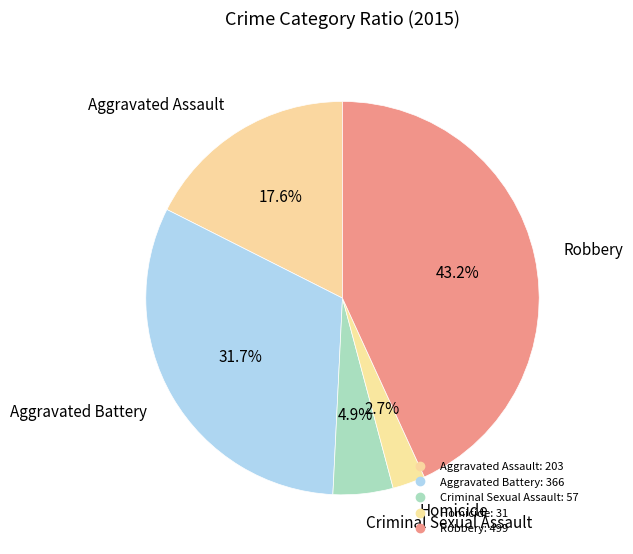

Does Aggravated Assault represent more than half of the total?

No